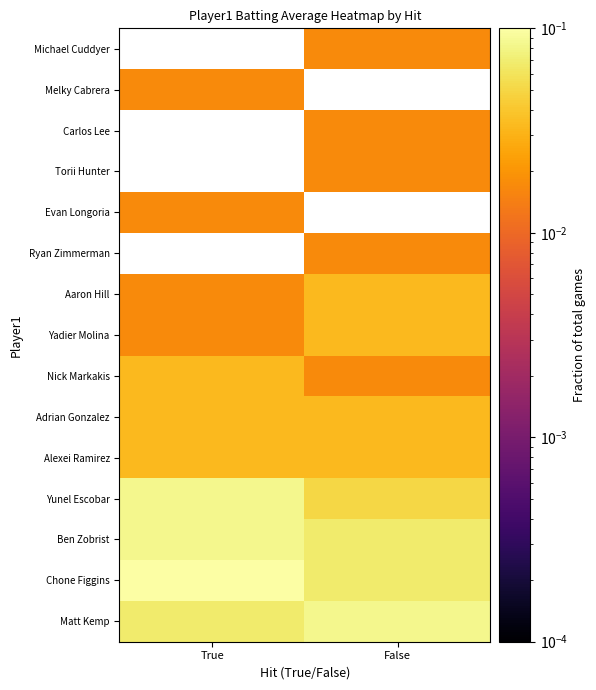

Count the number of categories in the chart.

2